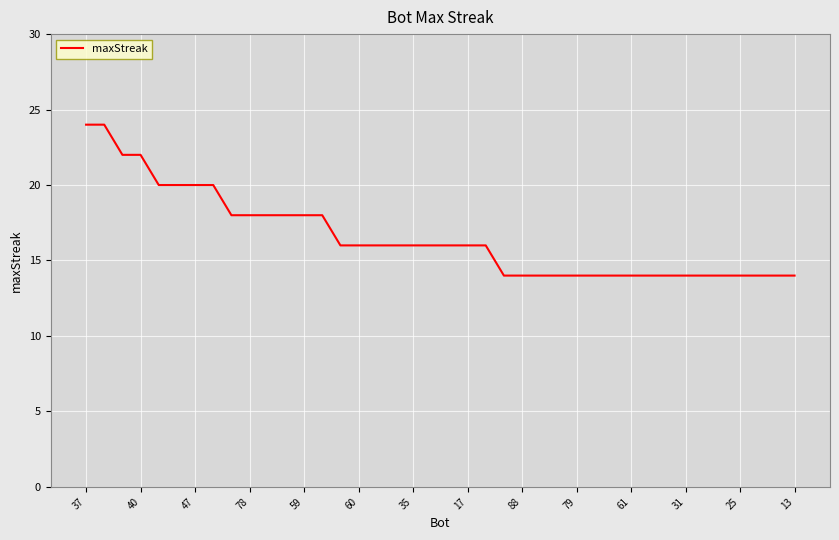

What is the difference between the maximum and minimum values?

10